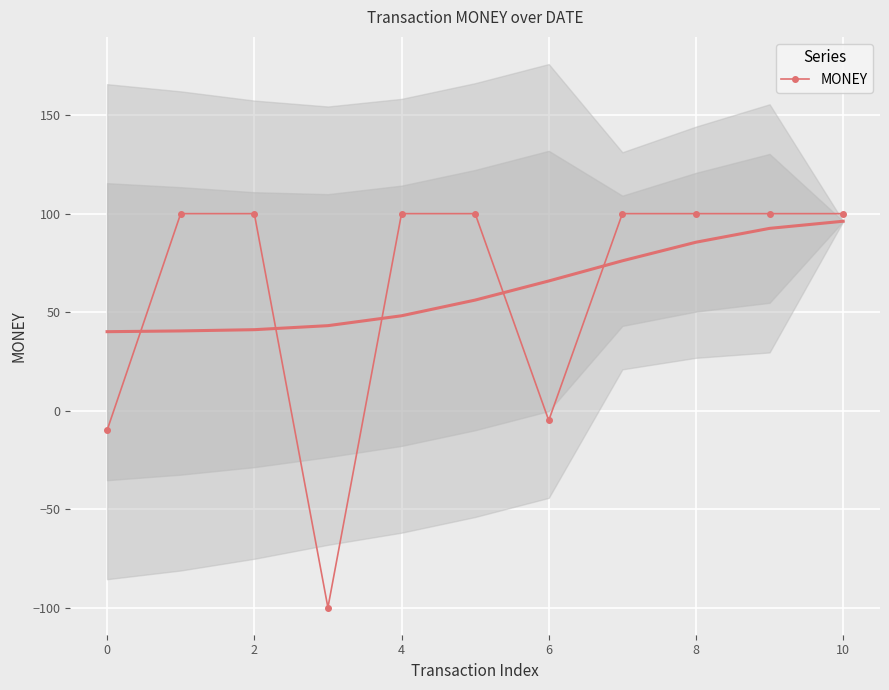

Is it true that MONEY equals 100 at 10?

True